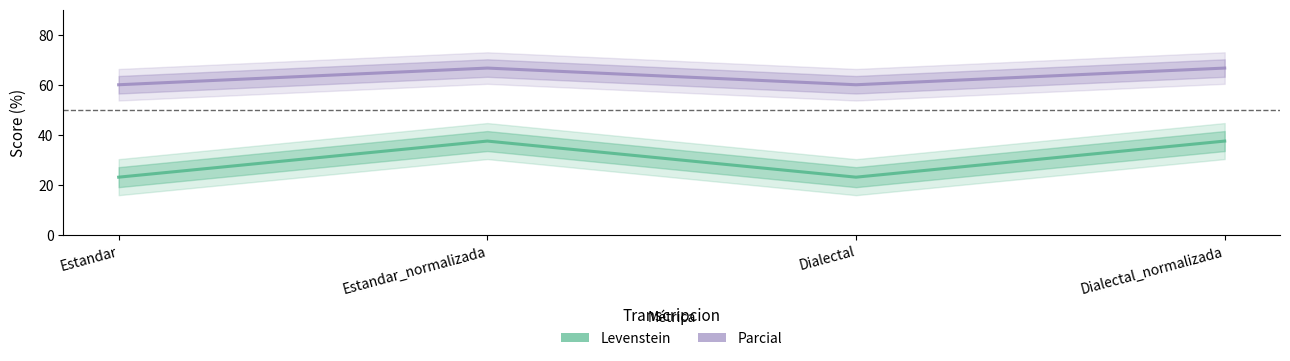

How many categories are shown in the chart?

4